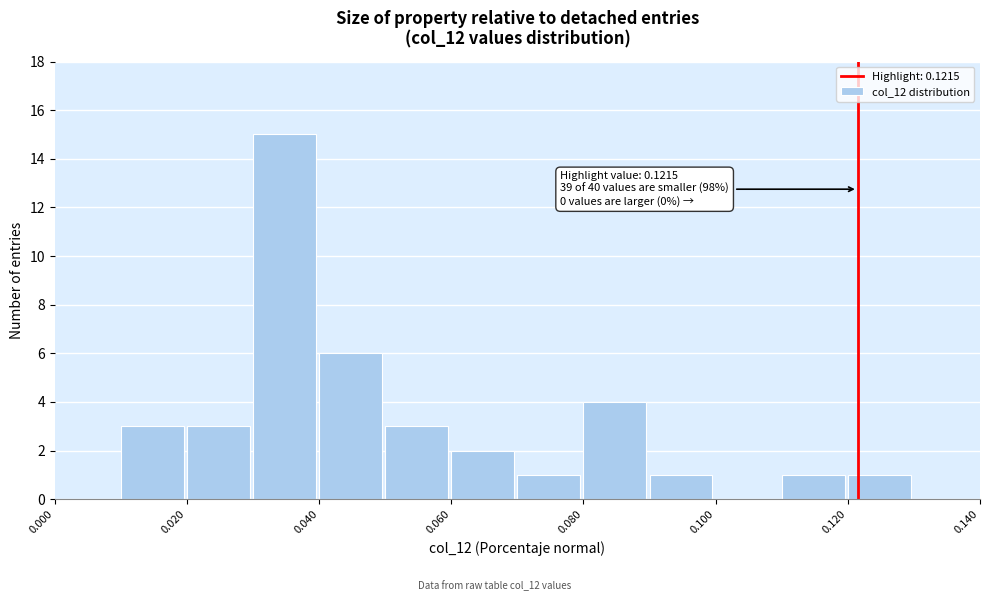

Which range on the x-axis has the tallest bar?

0.03 to 0.04